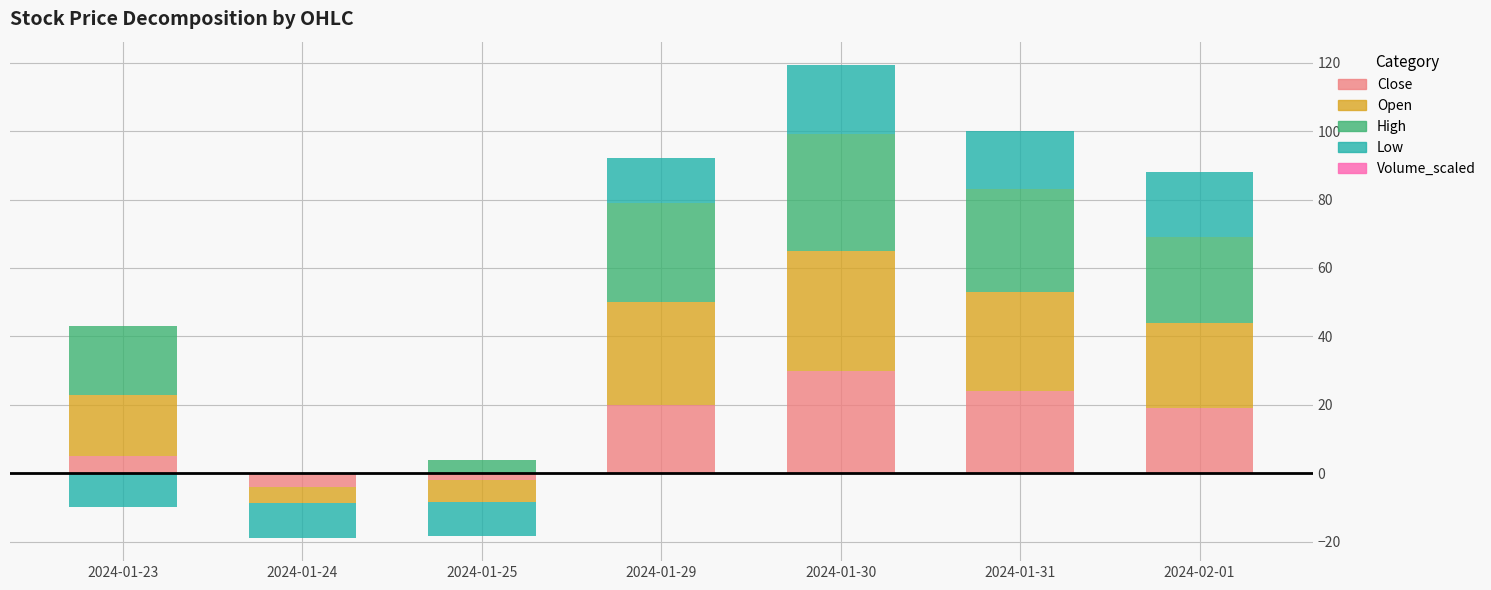

True or false: Close has a value of 6.3 at 2024-02-01.

False